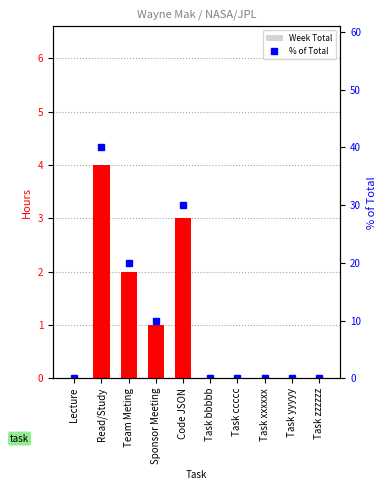

True or false: Week Total has a value of 0 at Task ccccc.

True